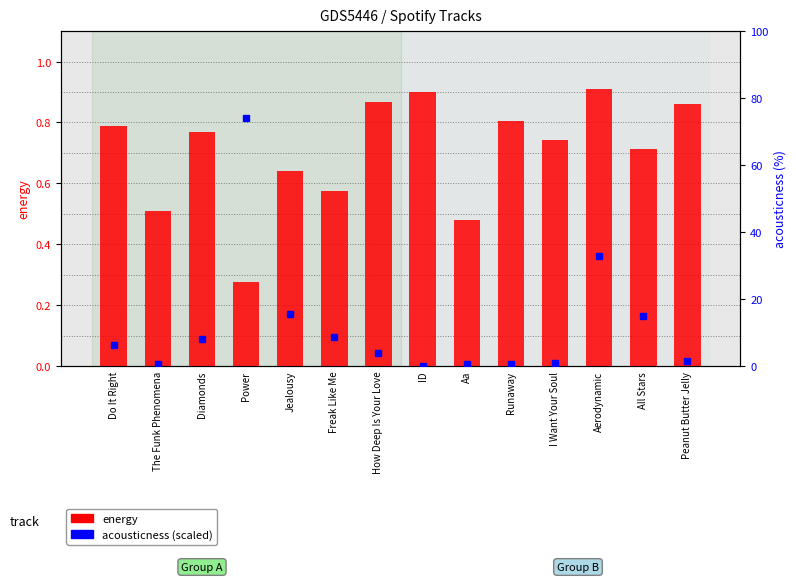

Which category has the highest value in the acousticness (% scaled) series?

Power